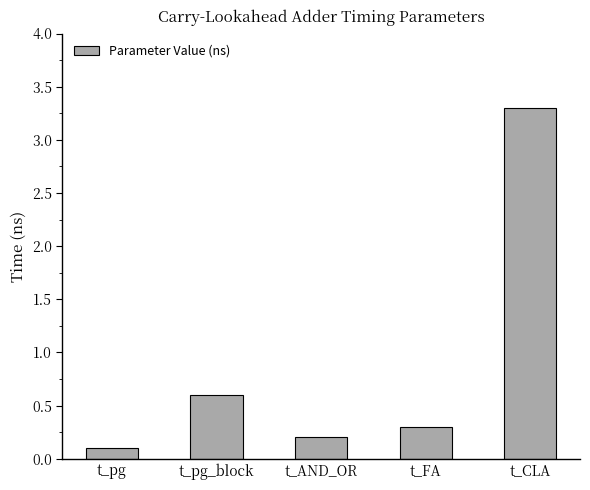

Reading left to right, transcribe all the data shown in this chart.

0.1	0.6	0.2	0.3	3.3